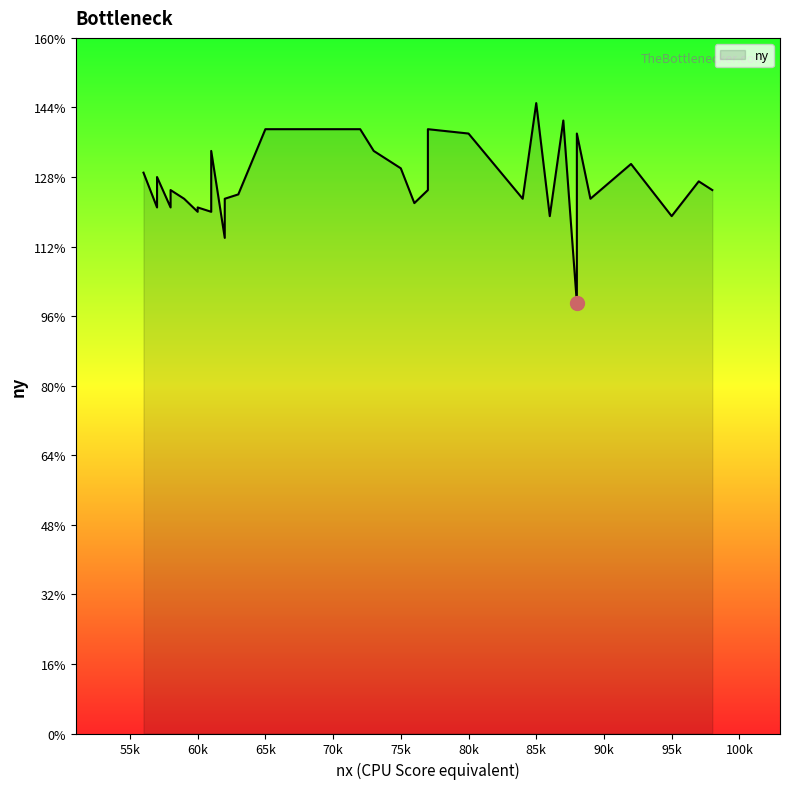

What is the change in value from 57 to 59?

-2